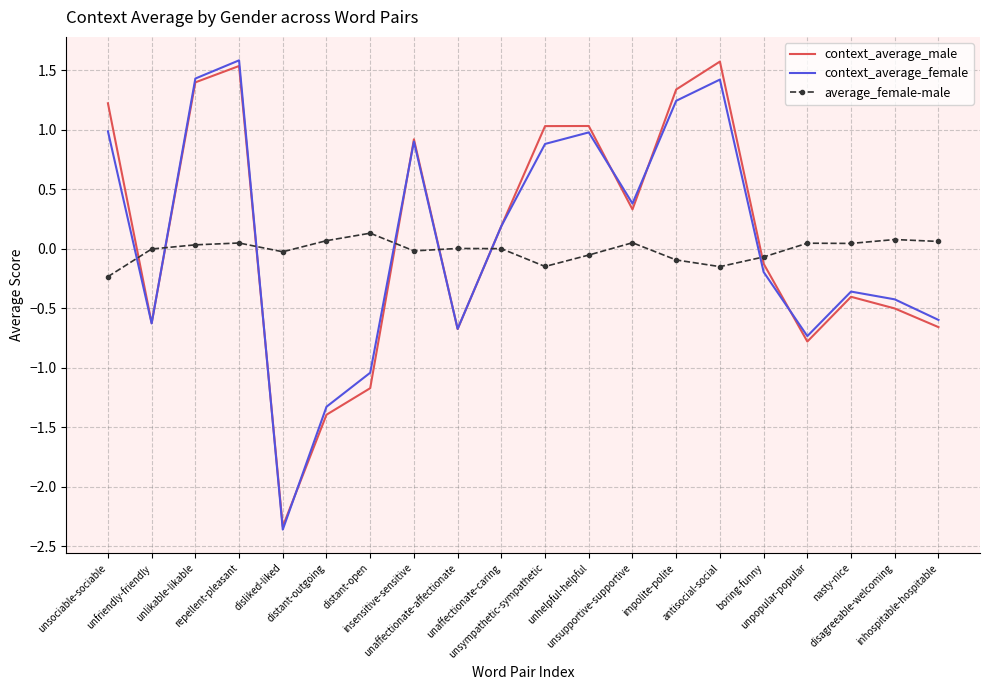

True or false: context_average_female has a value of -0.4 at nasty-nice.

True